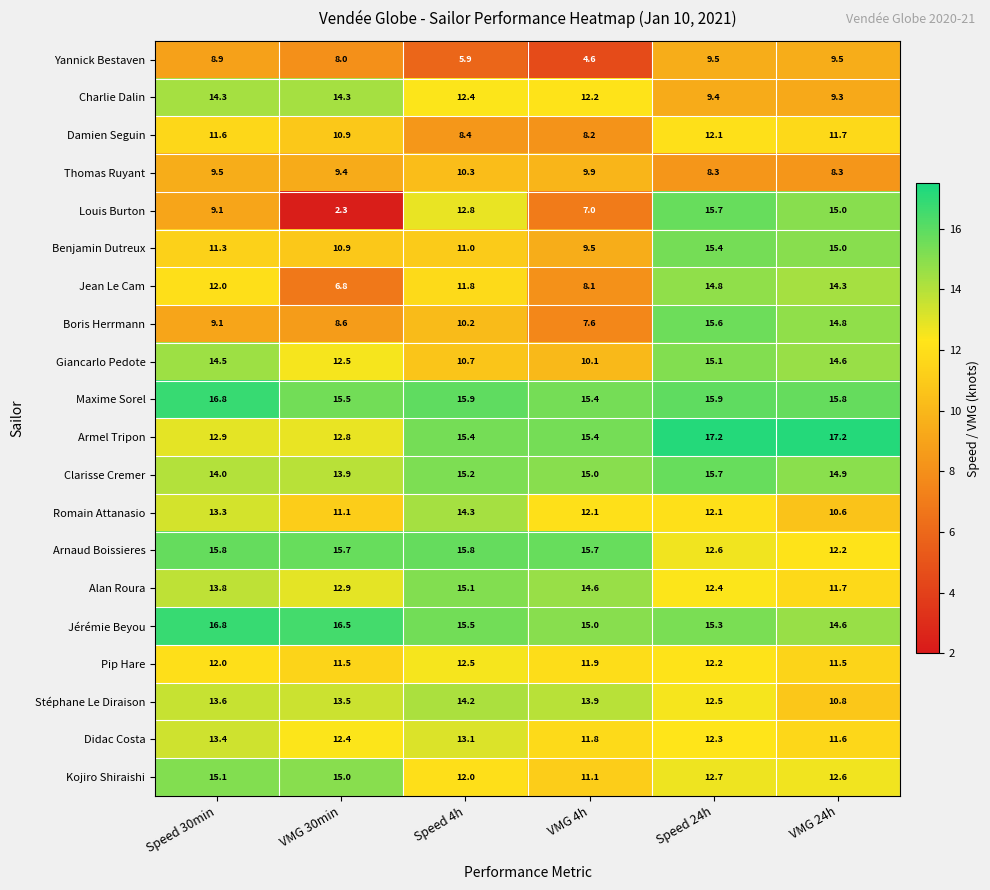

What is the difference between the highest and lowest values at VMG 30min?

14.2